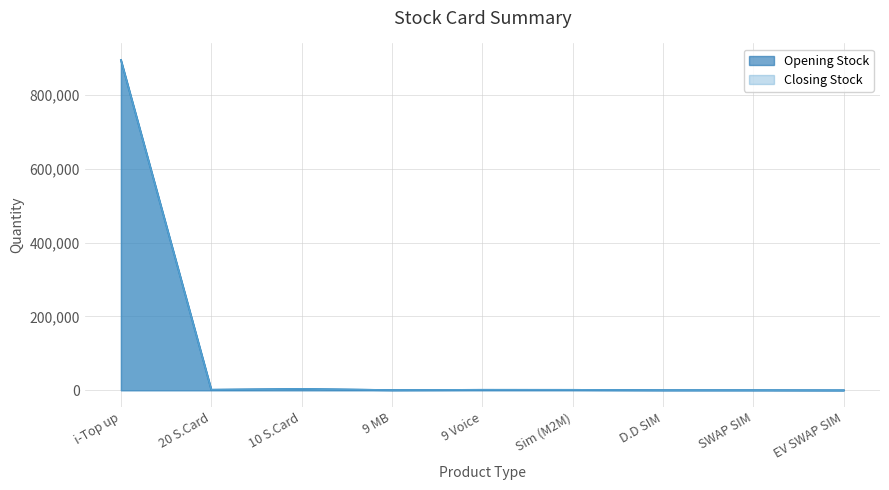

True or false: Closing Stock and Opening Stock intersect in this chart.

False